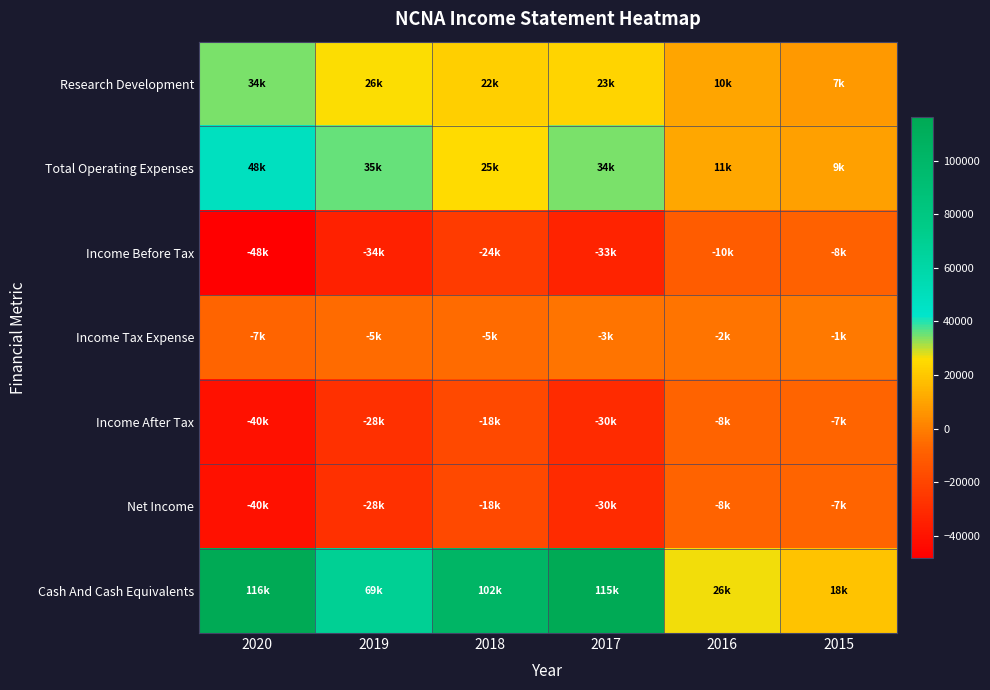

Reading left to right, list all the values displayed in this chart.

Research Development: 2020=34500	2019=26300	2018=22400	2017=23500	2016=10500	2015=7500
Total Operating Expenses: 2020=48500	2019=35500	2018=25500	2017=34200	2016=11200	2015=9200
Income Before Tax: 2020=-48200	2019=-34100	2018=-24000	2017=-33900	2016=-10900	2015=-8700
Income Tax Expense: 2020=-7300	2019=-5600	2018=-5600	2017=-3200	2016=-2800	2015=-1600
Income After Tax: 2020=-40800	2019=-28500	2018=-18400	2017=-30700	2016=-8100	2015=-7100
Net Income: 2020=-40800	2019=-28500	2018=-18400	2017=-30700	2016=-8100	2015=-7100
Cash And Cash Equivalents: 2020=116300	2019=69200	2018=102500	2017=115400	2016=26600	2015=18800